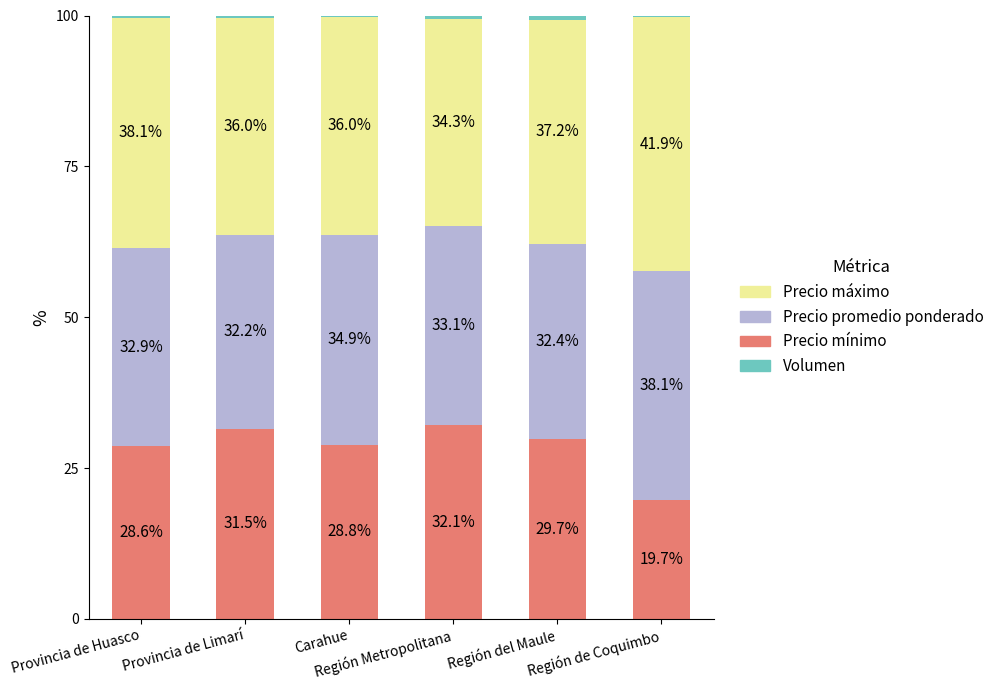

What is the highest value of the Precio mínimo series?

32.1